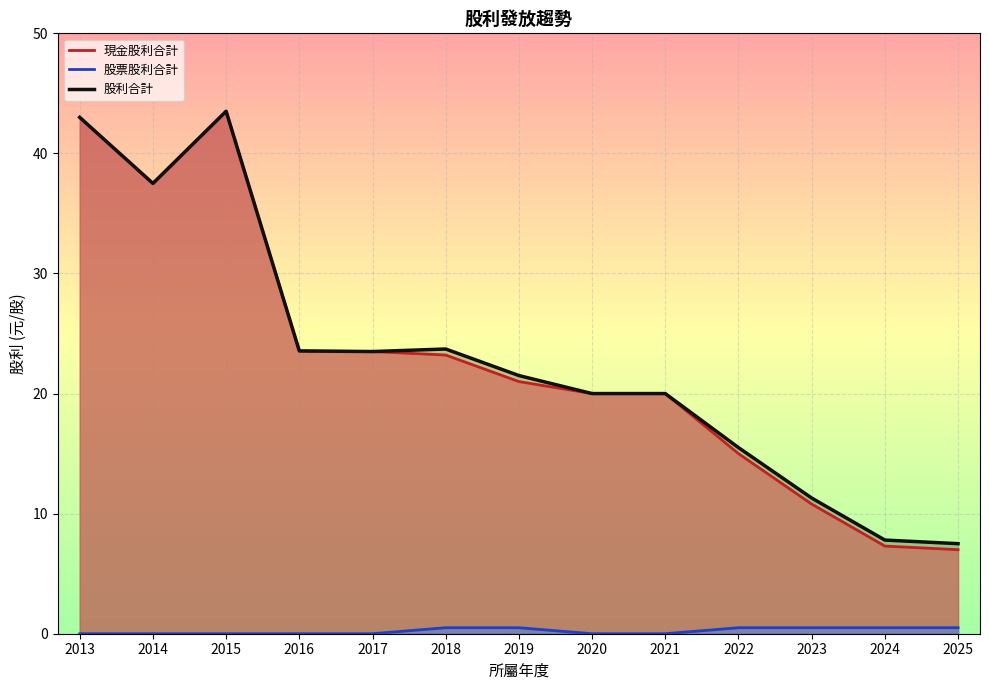

At which category is the sum across all series the highest?

2015